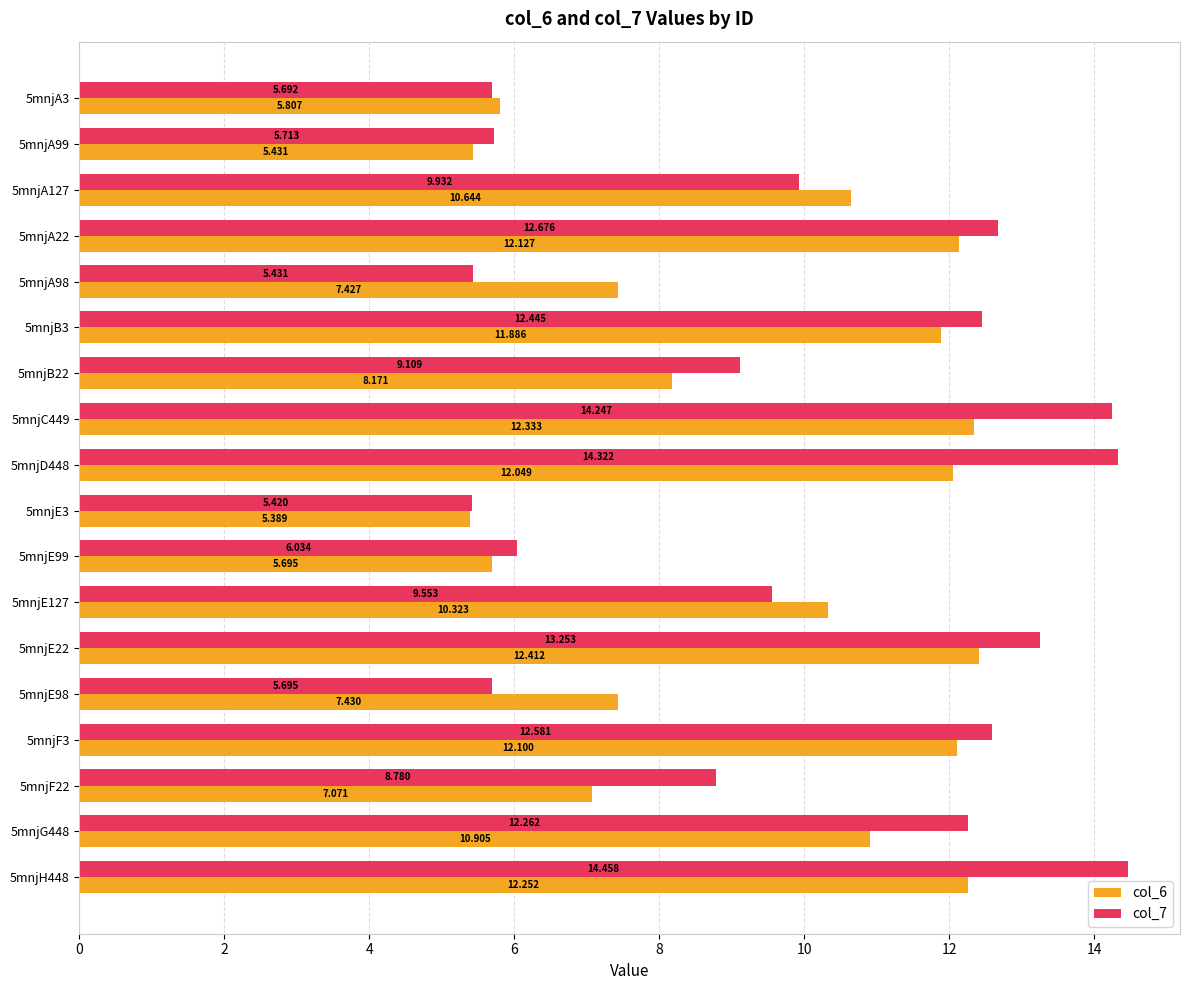

Is the value of col_6 at 5mnjA98 greater than the value of col_7 at 5mnjE3?

Yes